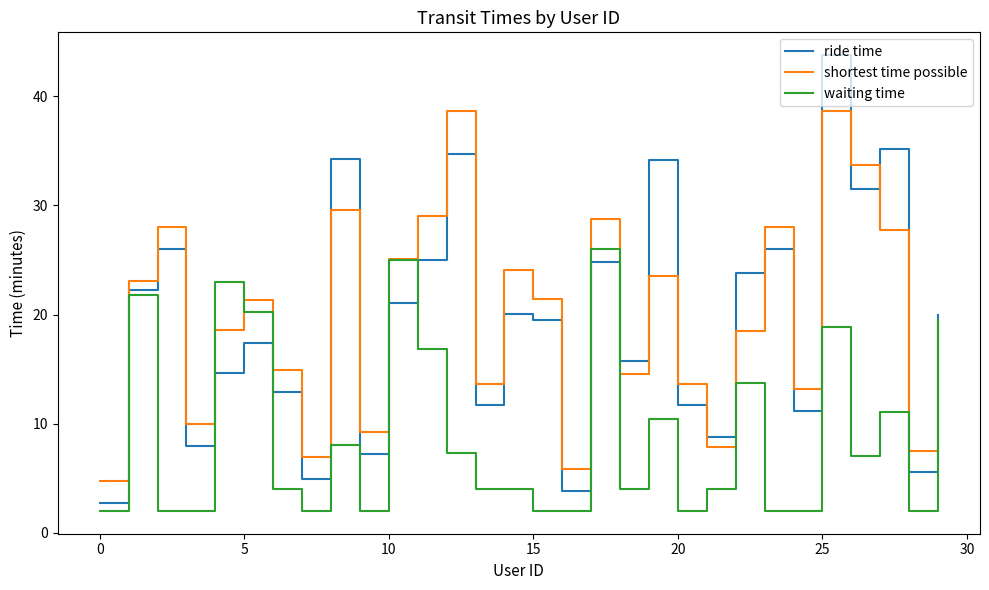

True or false: shortest time possible and ride time intersect in this chart.

True